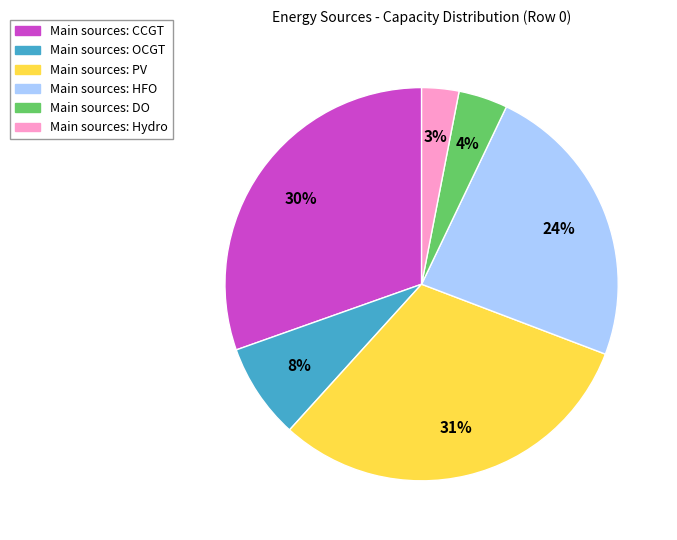

Is there any slice that represents more than half of the pie?

No